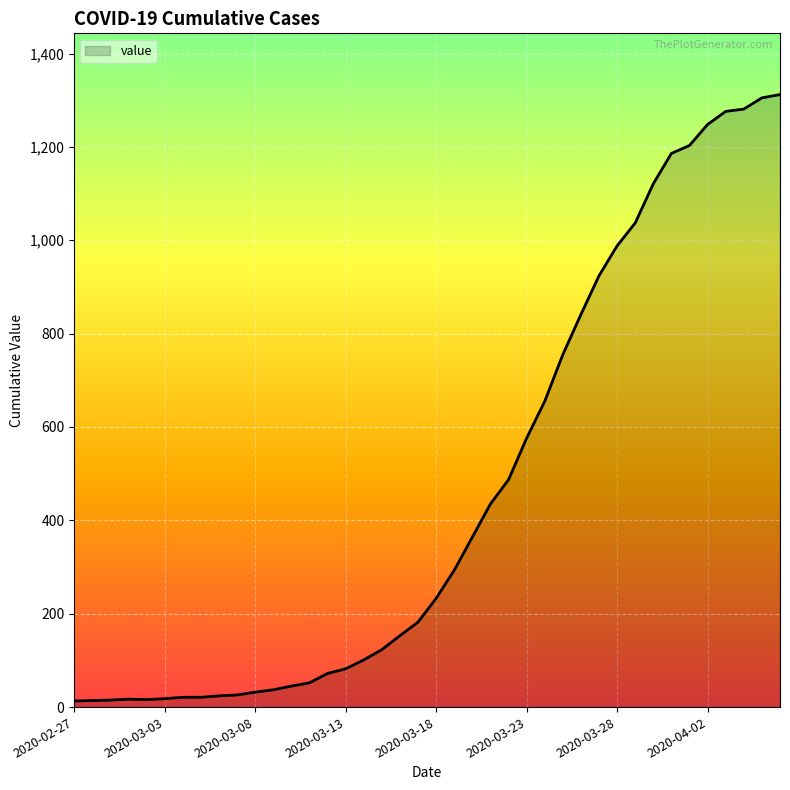

What is the greatest value displayed?

1312